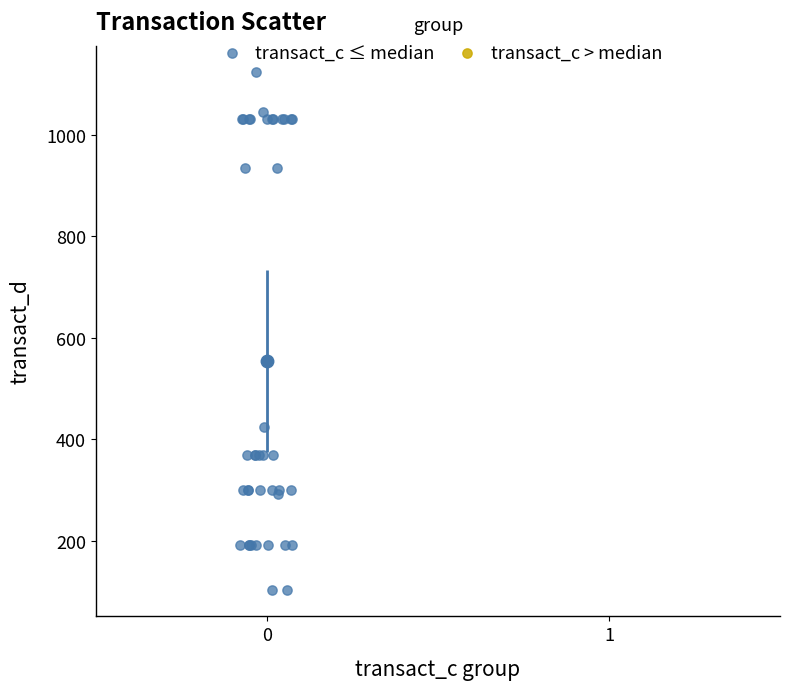

What Y value in the scatter plot is closest to 613?

424.6